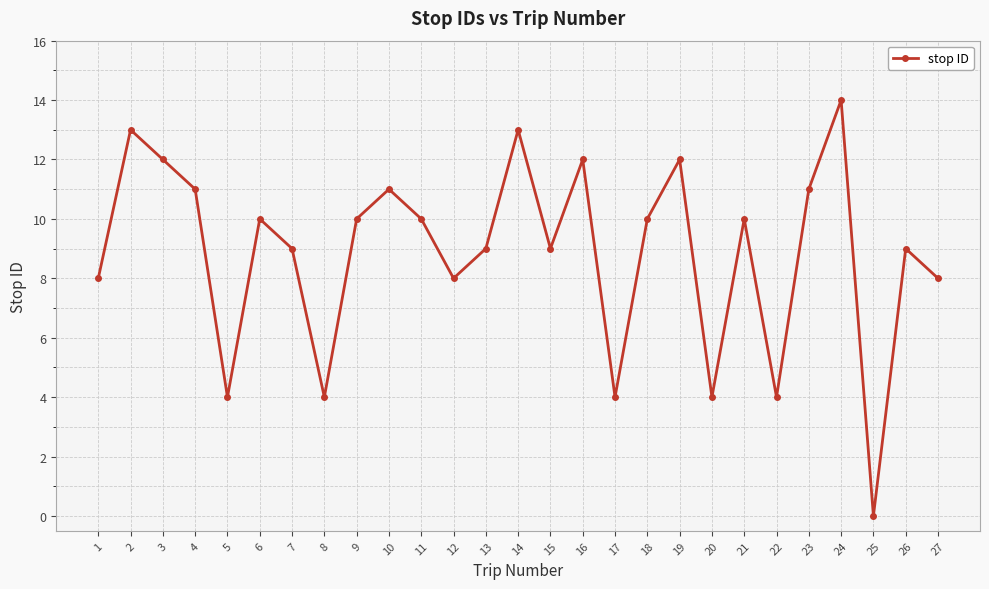

How many distinct data groups are displayed?

1